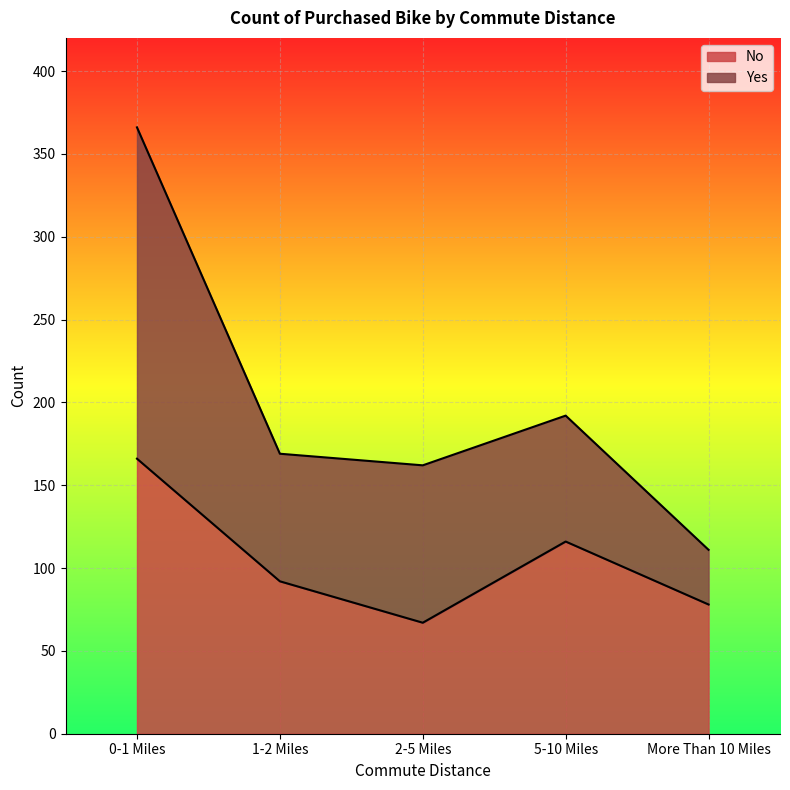

Approximately how many times larger is the value at More Than 10 Miles compared to 5-10 Miles?

0.7